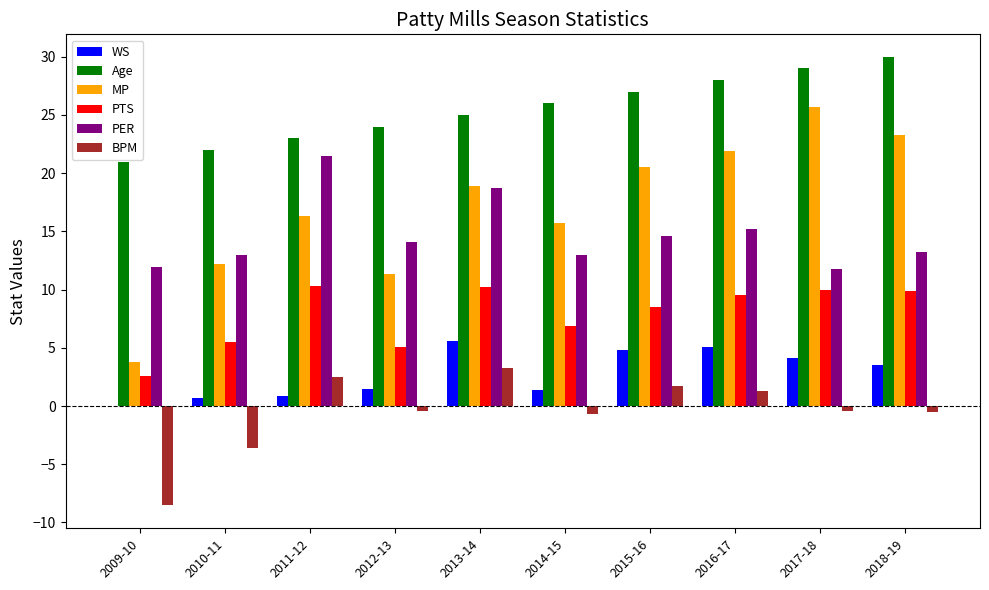

At which label does PER first exceed 14?

2011-12